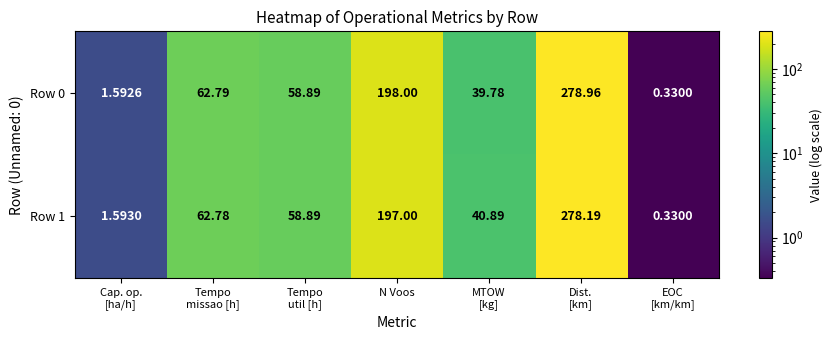

At which label is Row 1 closest to 139?

N Voos